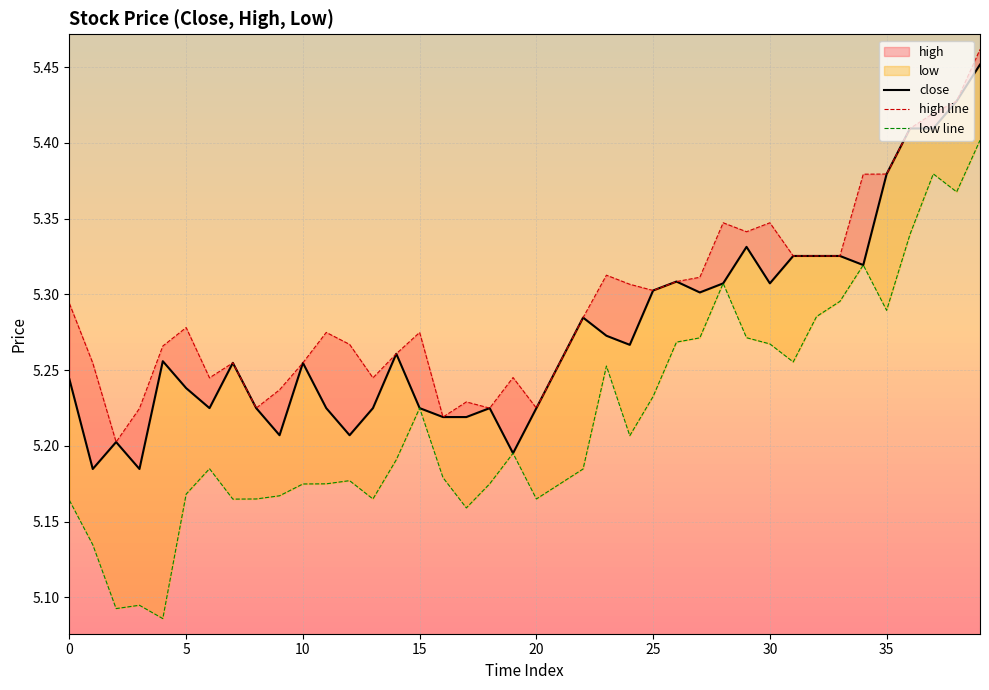

What is the highest value of the close series?

5.5